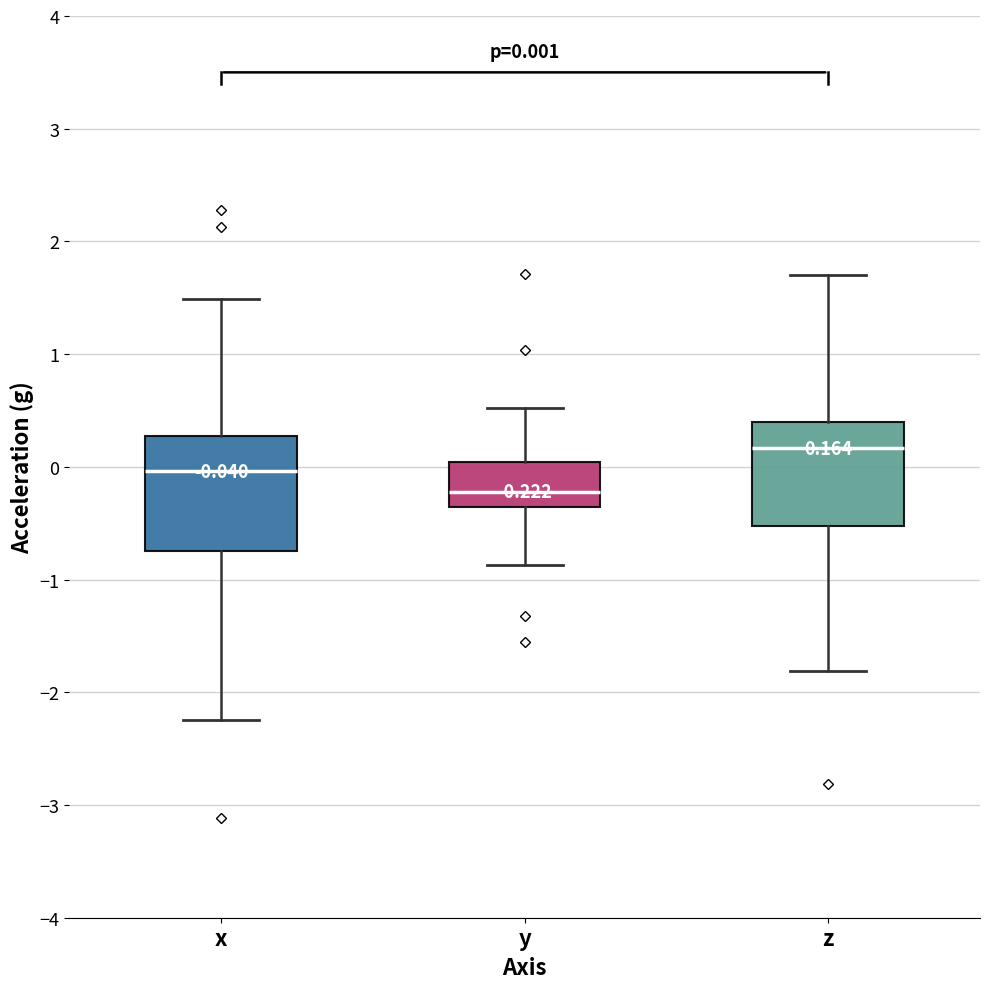

Which box is the tallest, from its lower edge to its upper edge?

x